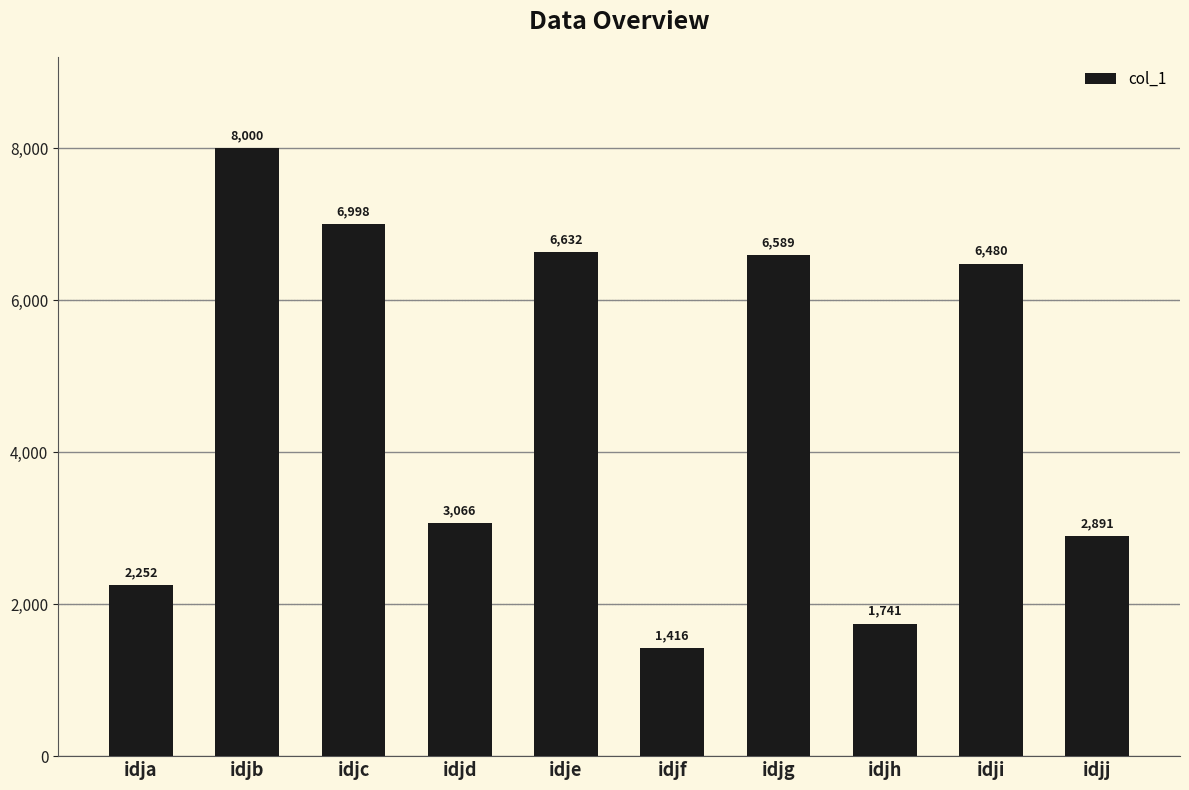

Approximately how many times larger is the value at idjb compared to idjf?

5.6